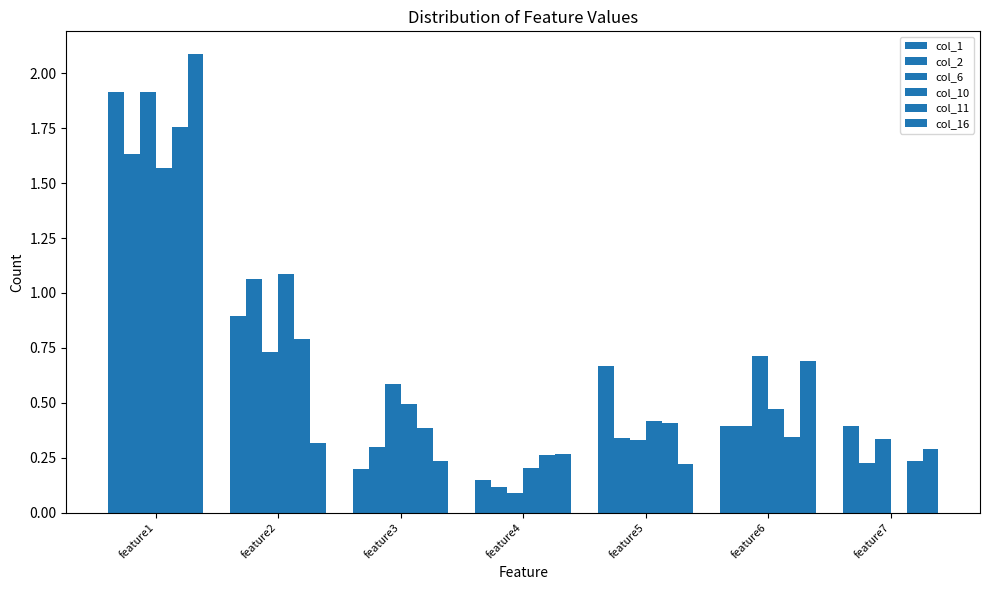

Count the number of categories in the chart.

7